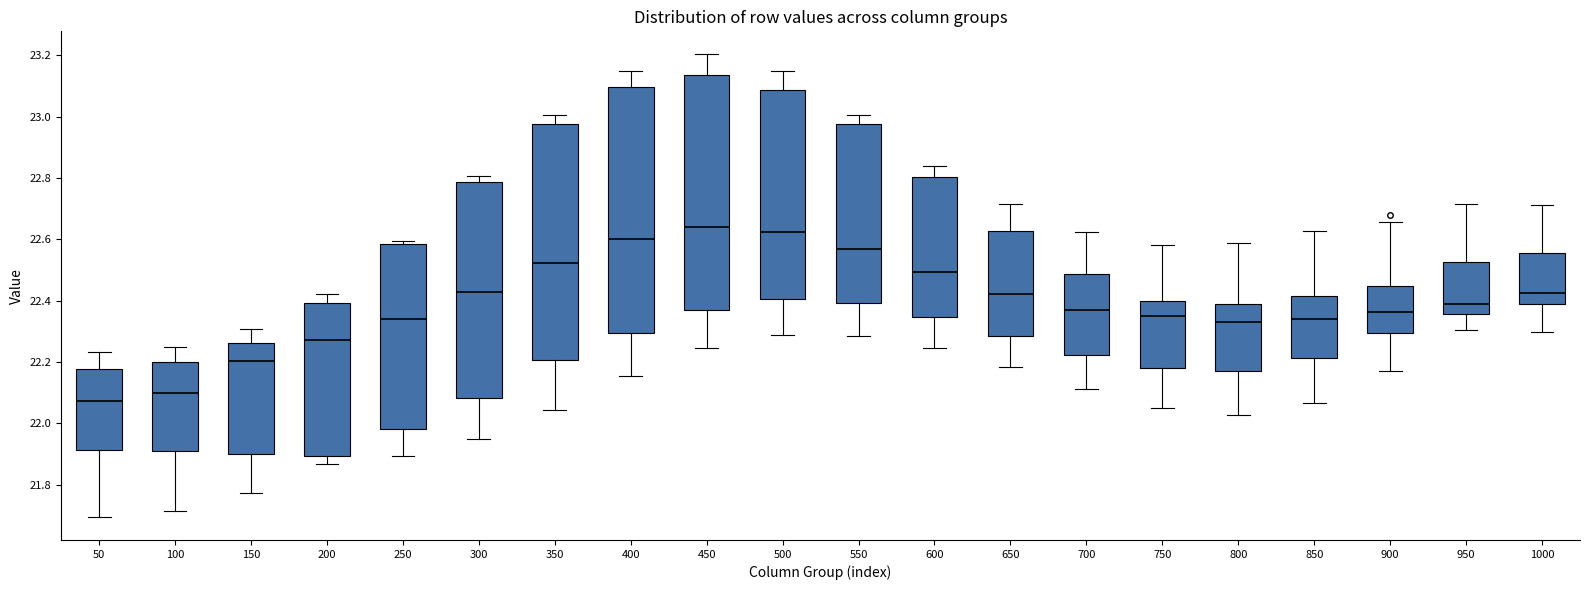

Reading left to right, transcribe this box plot: for each box, give where its median line is, the range the box spans, and where its two whiskers end, as read against the y-axis. The values are not printed on the chart, so give them approximately, as read against the axis.

50: median 22.08, box 21.92 to 22.18, whiskers 21.70 to 22.24
100: median 22.10, box 21.90 to 22.20, whiskers 21.72 to 22.26
150: median 22.20, box 21.90 to 22.26, whiskers 21.78 to 22.30
200: median 22.28, box 21.90 to 22.40, whiskers 21.86 to 22.42
250: median 22.34, box 21.98 to 22.58, whiskers 21.90 to 22.60
300: median 22.42, box 22.08 to 22.78, whiskers 21.94 to 22.80
350: median 22.52, box 22.20 to 22.98, whiskers 22.04 to 23.00
400: median 22.60, box 22.30 to 23.10, whiskers 22.16 to 23.14
450: median 22.64, box 22.36 to 23.14, whiskers 22.24 to 23.20
500: median 22.62, box 22.40 to 23.08, whiskers 22.28 to 23.14
550: median 22.56, box 22.40 to 22.98, whiskers 22.28 to 23.00
600: median 22.50, box 22.34 to 22.80, whiskers 22.24 to 22.84
650: median 22.42, box 22.28 to 22.62, whiskers 22.18 to 22.72
700: median 22.38, box 22.22 to 22.48, whiskers 22.12 to 22.62
750: median 22.34, box 22.18 to 22.40, whiskers 22.06 to 22.58
800: median 22.34, box 22.18 to 22.38, whiskers 22.02 to 22.58
850: median 22.34, box 22.22 to 22.42, whiskers 22.06 to 22.62
900: median 22.36, box 22.30 to 22.44, whiskers 22.18 to 22.66
950: median 22.38, box 22.36 to 22.52, whiskers 22.30 to 22.72
1000: median 22.42, box 22.40 to 22.56, whiskers 22.30 to 22.72